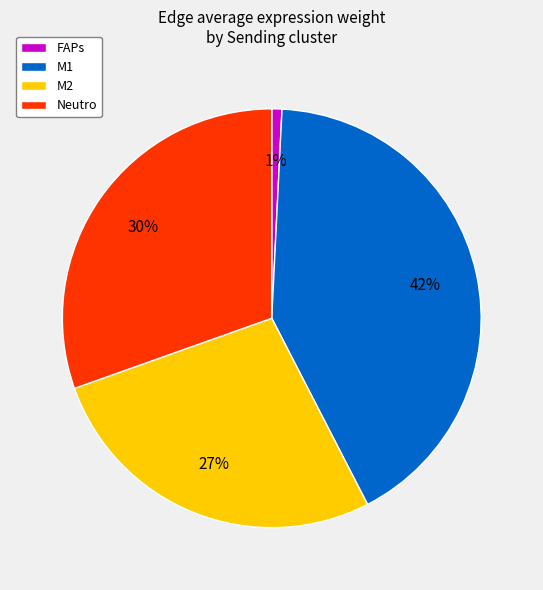

Do M1 and FAPs together represent more than half of the pie?

No